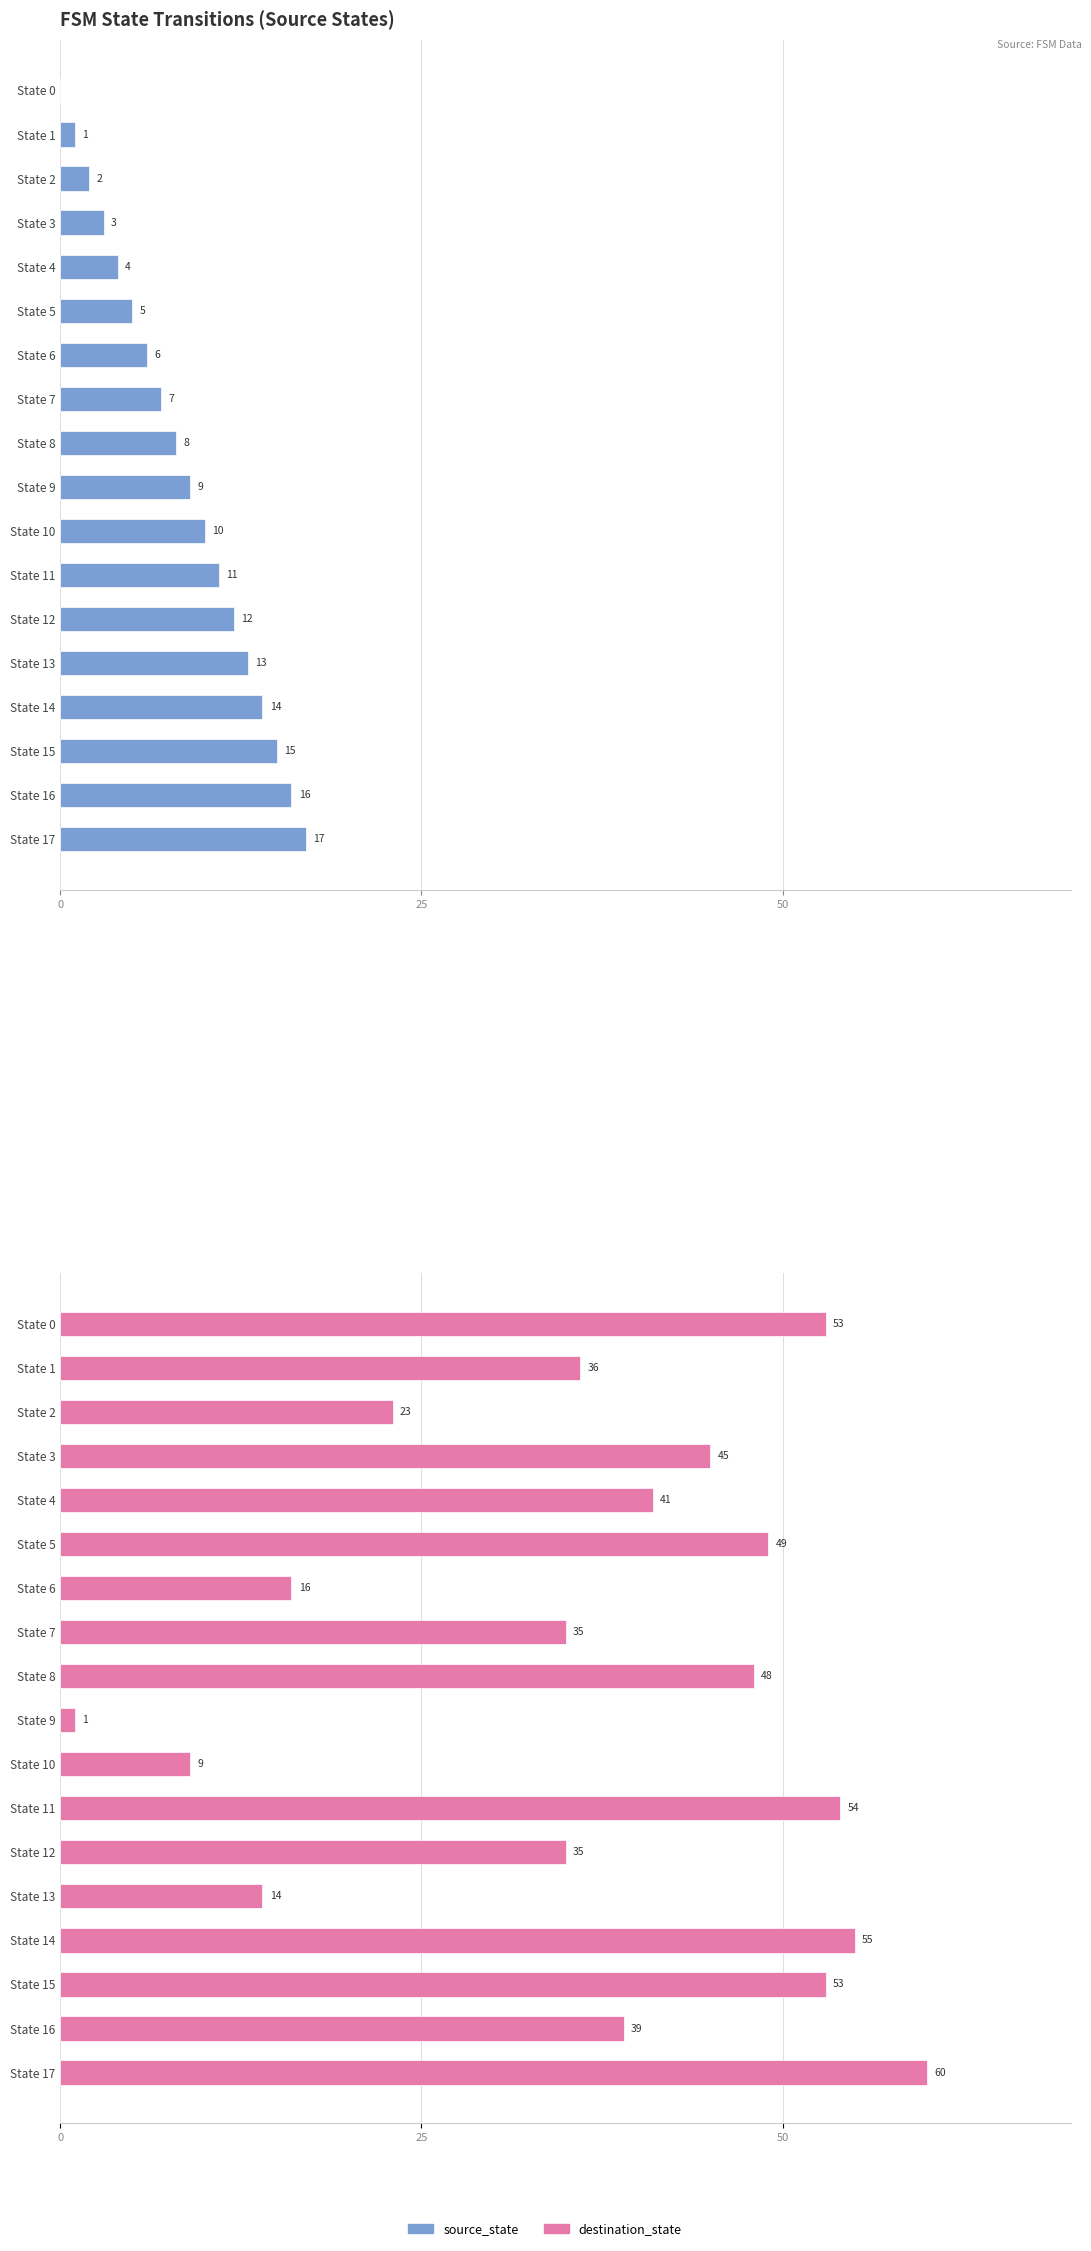

How many groups of bars are there?

18